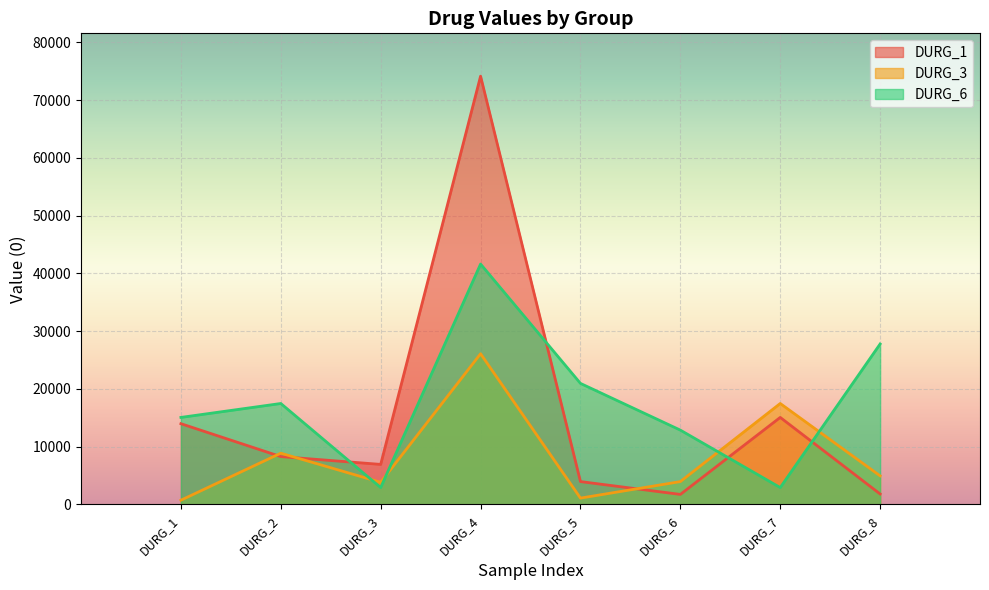

What is the total value across all series at DURG_2?

34616.5